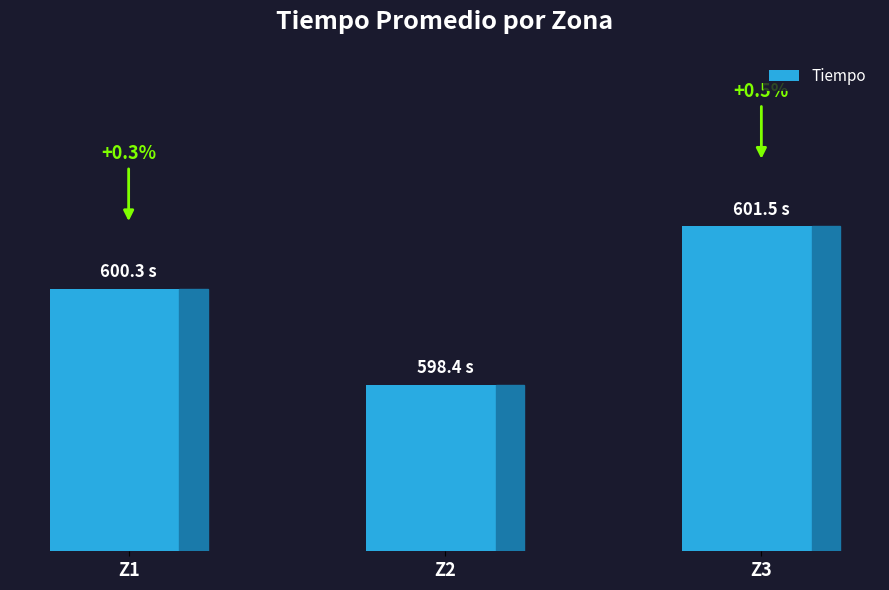

What is the average value?

600.1